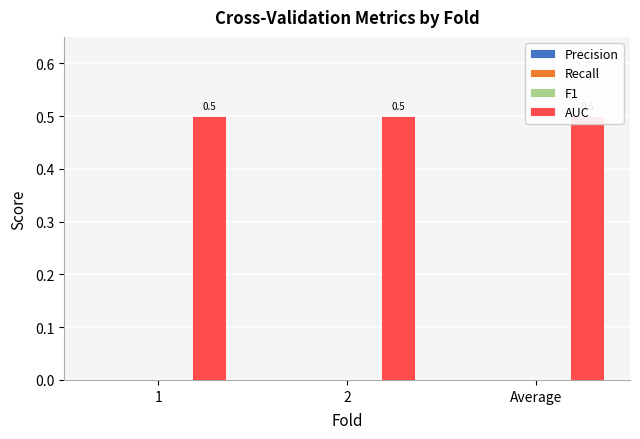

True or false: Precision has a value of 0.0 at Average.

True